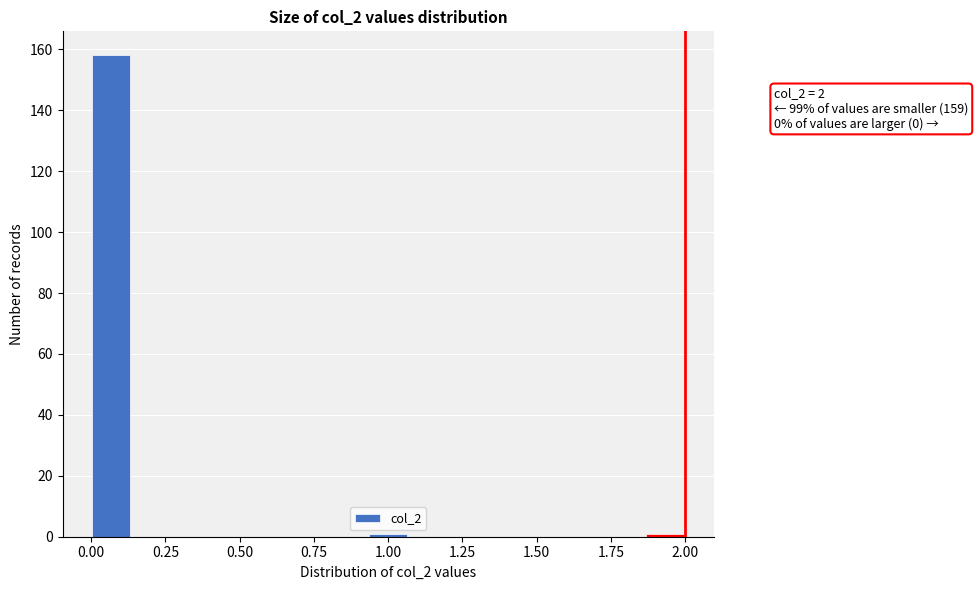

Read against the x-axis, roughly where is the centre of the tallest bar?

0.05